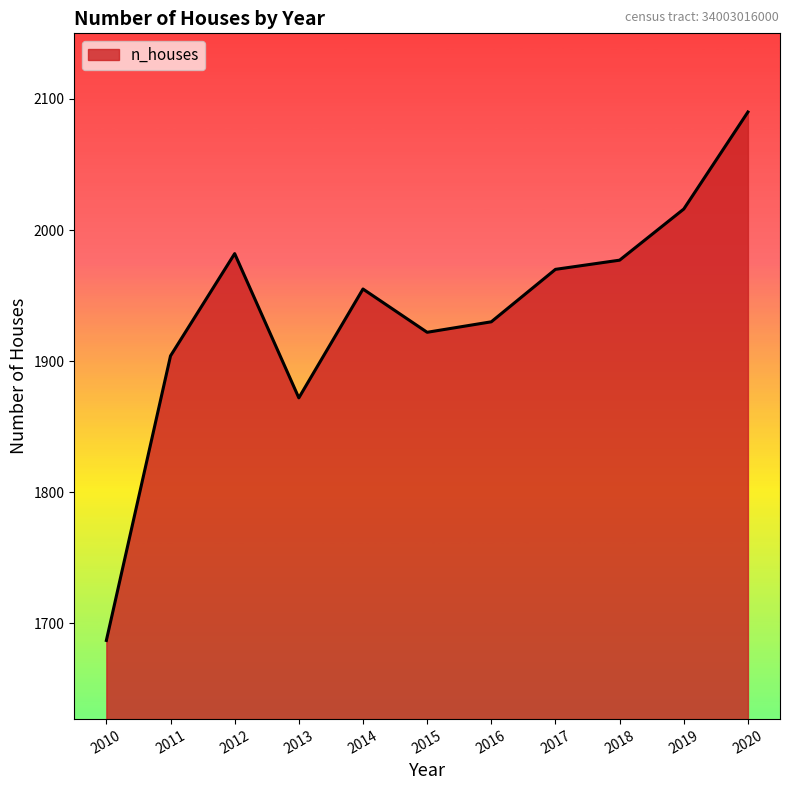

Reading left to right, extract all data points from this chart.

2010=1687	2011=1904	2012=1982	2013=1872	2014=1955	2015=1922	2016=1930	2017=1970	2018=1977	2019=2016	2020=2090